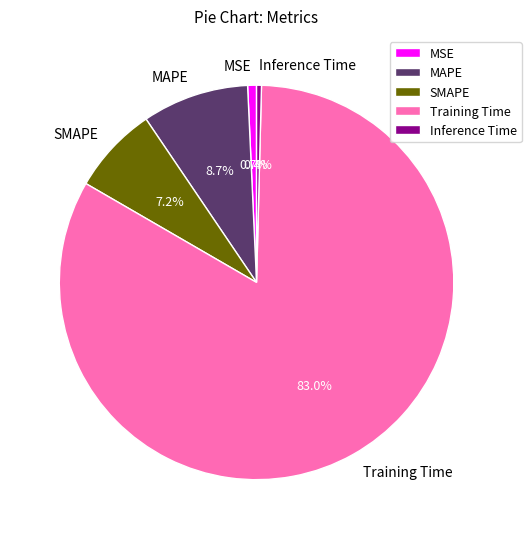

What percentage is the Training Time slice, to the nearest percent?

83%